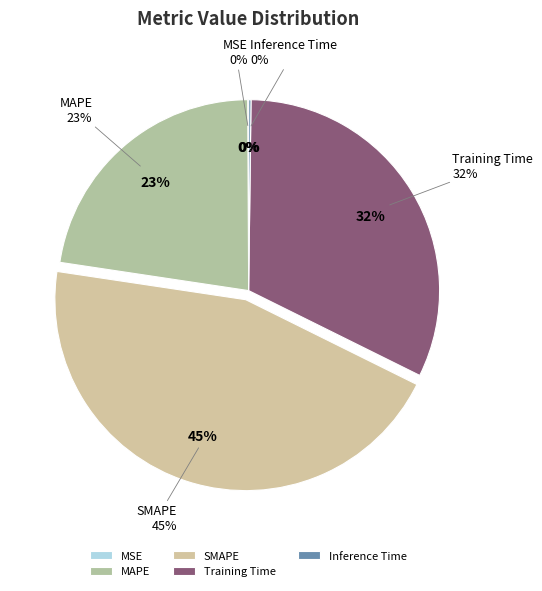

What is the change in value from MAPE to SMAPE?

+1.0